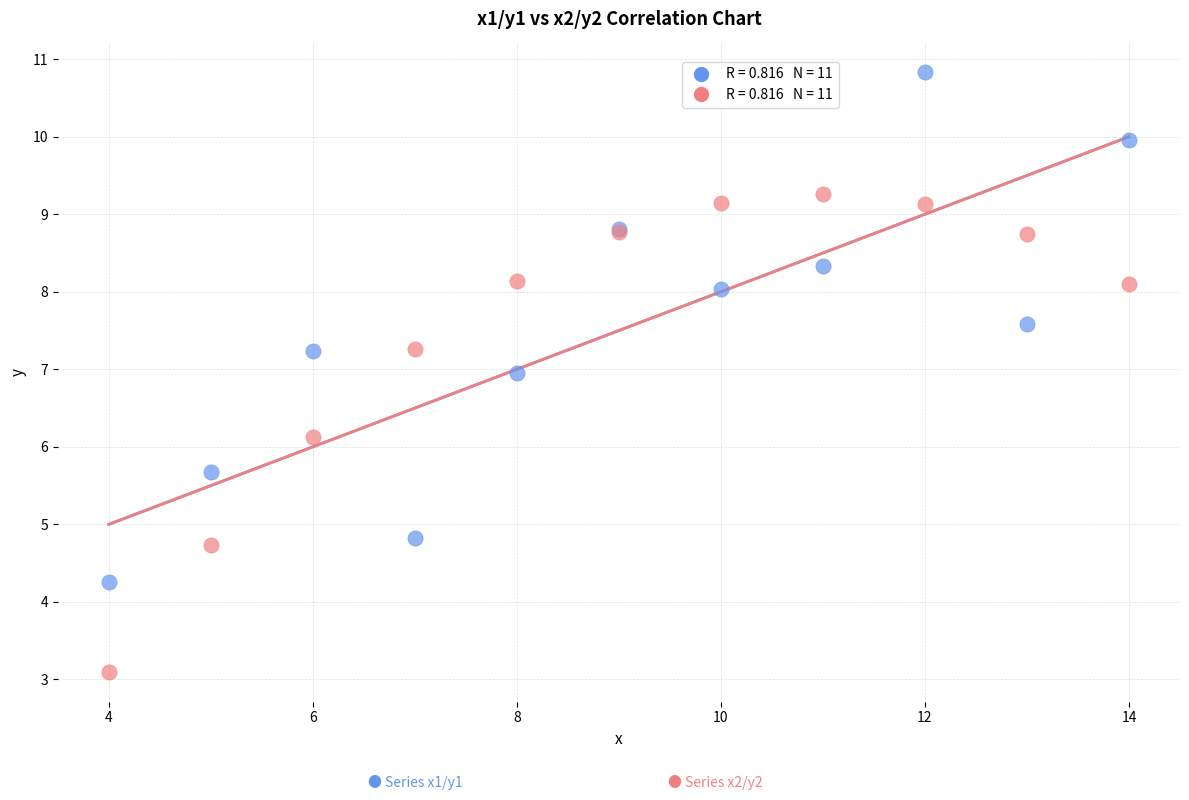

Across all series, what Y value is closest to 6?

6.1